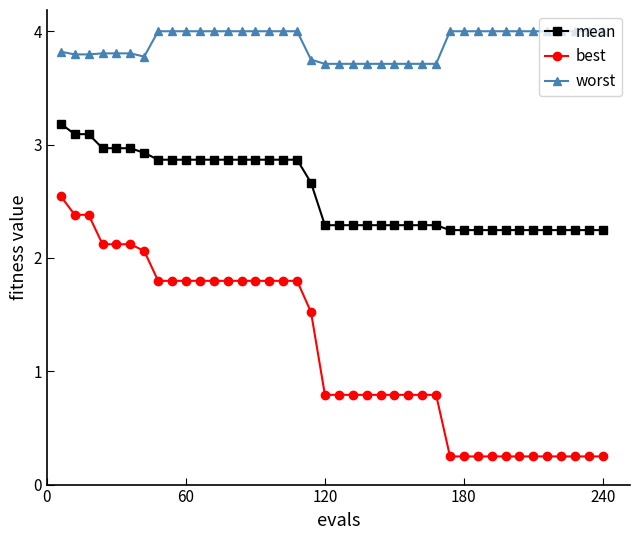

What are all the series names shown in the legend?

mean, best, worst